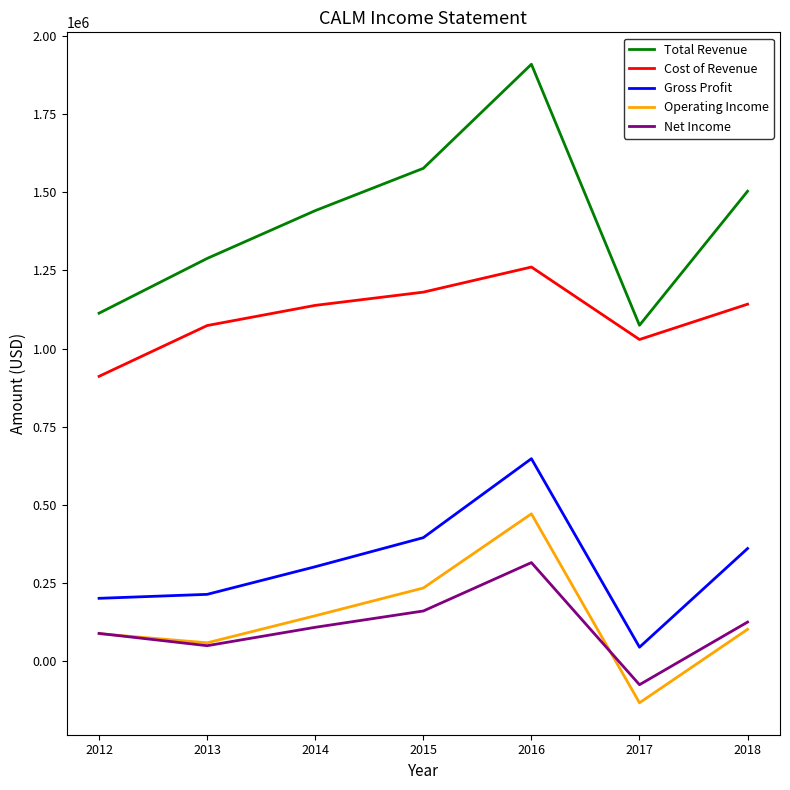

The value of Cost of Revenue at 2018 is 791051. True or false?

False